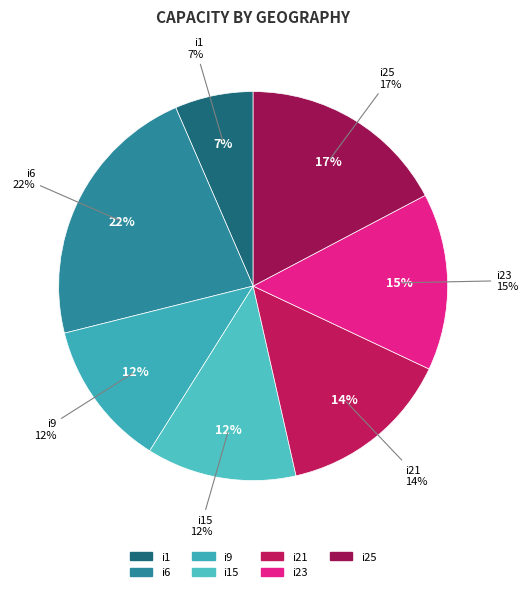

To the nearest percent, what is the average slice percentage?

14%